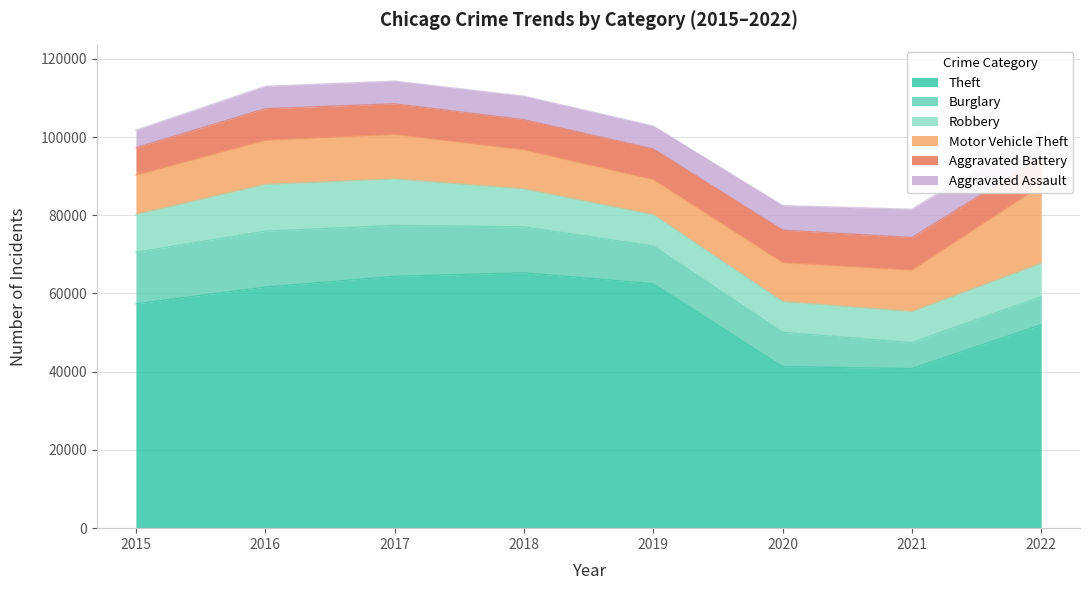

Does the chart display data point markers on the line(s)?

No